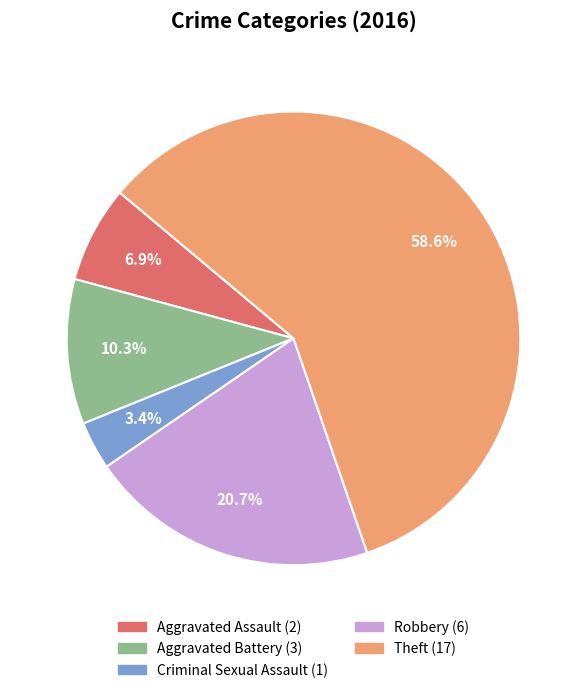

Which has a higher value, Aggravated Assault or Robbery?

Robbery